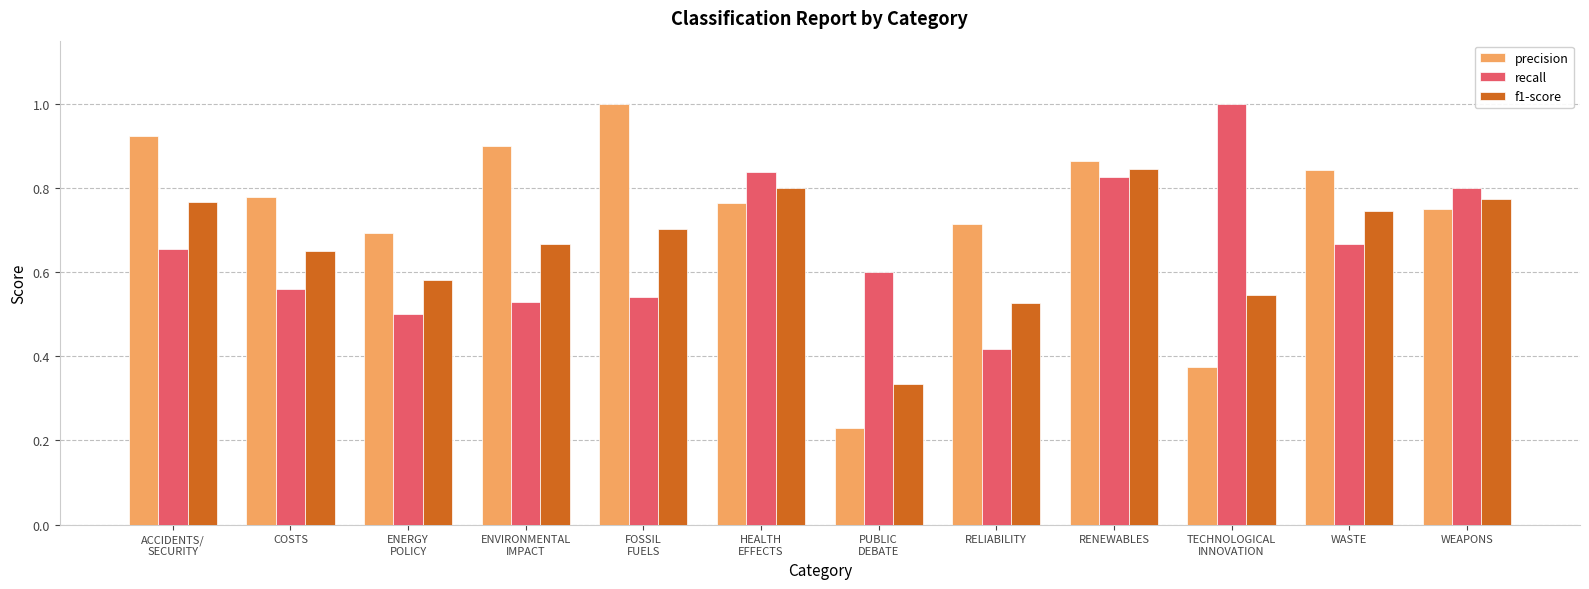

What is the sum of all precision values?

8.8